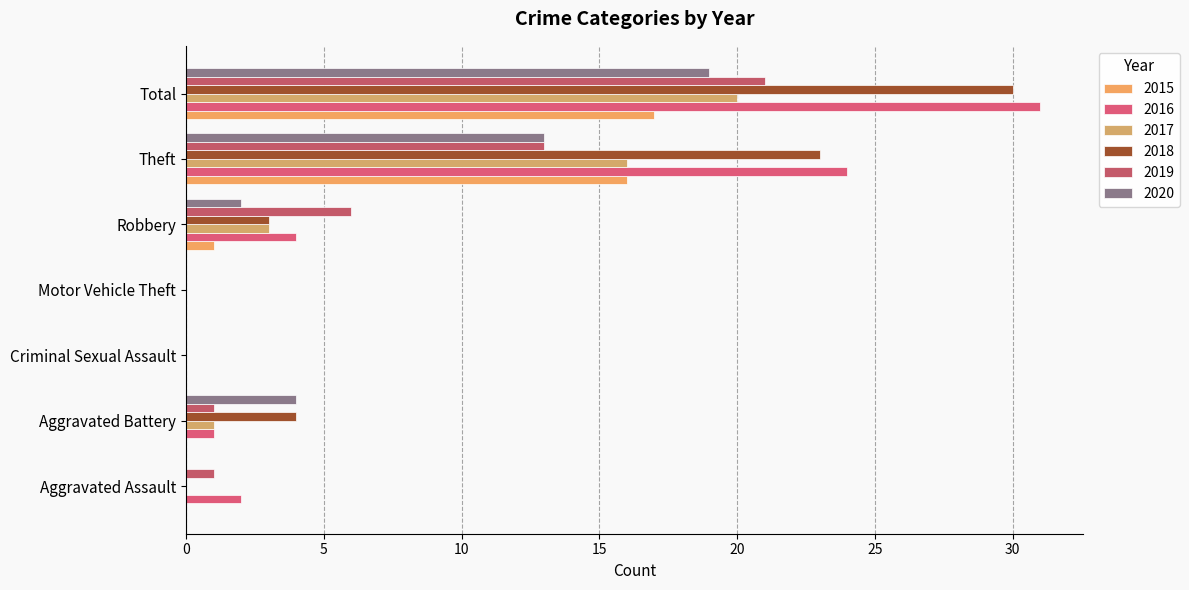

Is the value of 2015 at Theft greater than the value of 2018 at Motor Vehicle Theft?

Yes